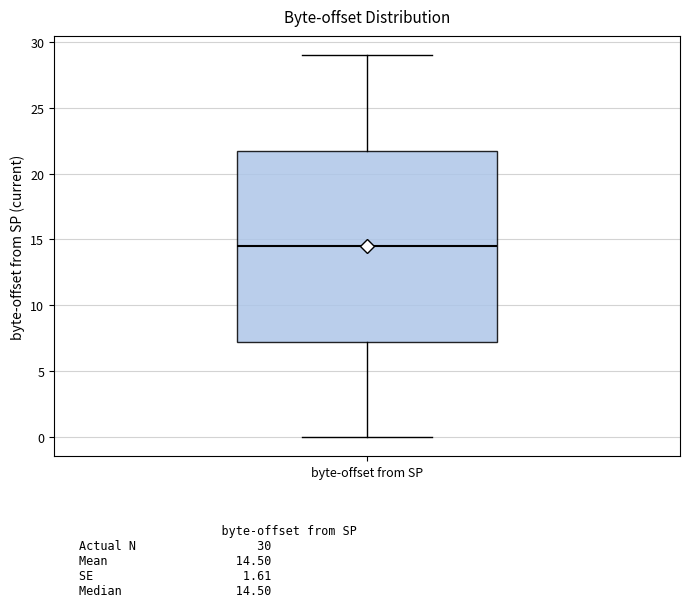

Where does the lower whisker of the box for byte-offset from SP end on the y-axis? The values are not printed on the chart, so give them approximately, as read against the axis.

0.0